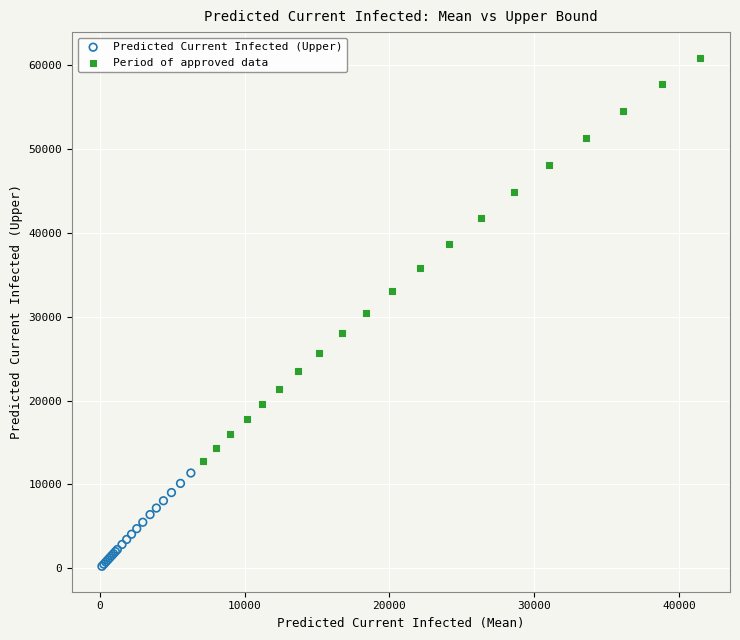

What are all the series names shown in the legend?

Predicted Current Infected (Upper), Period of approved data